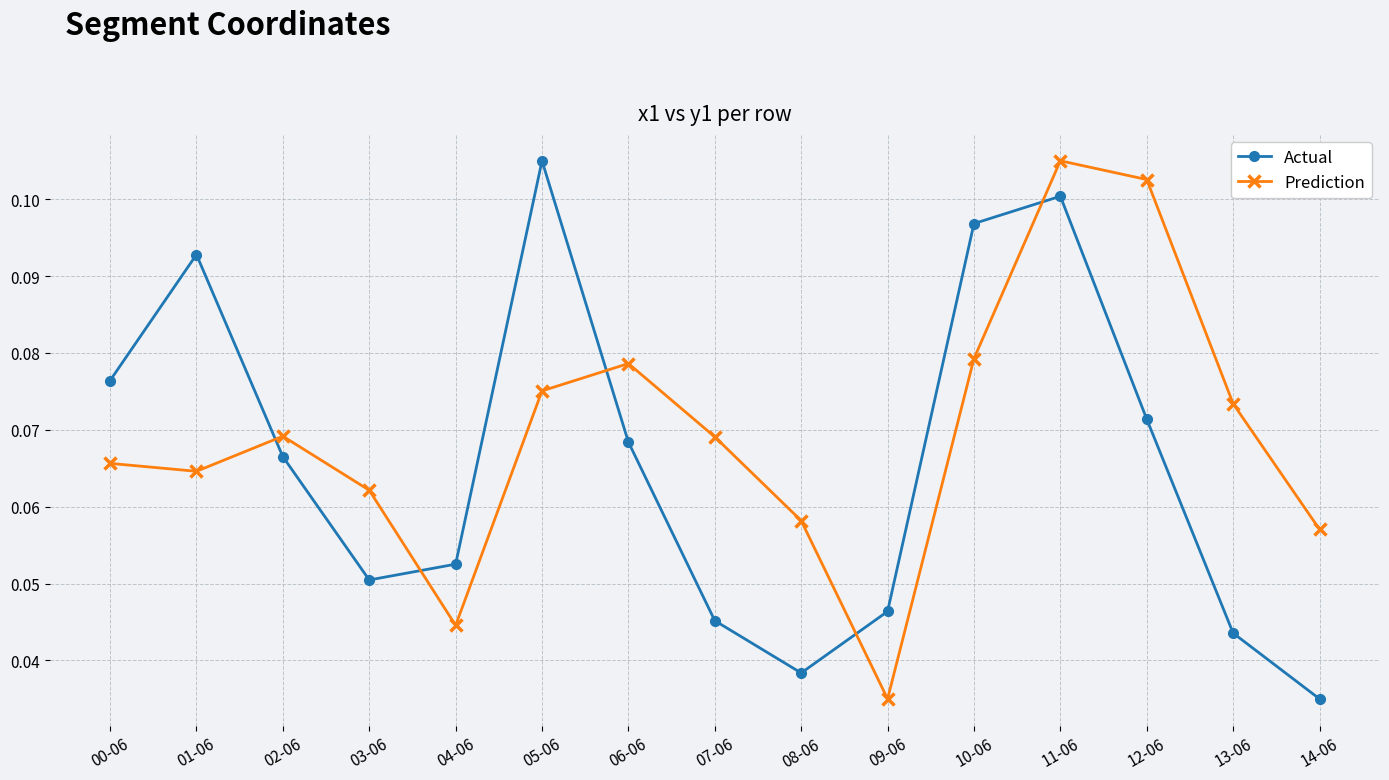

What is the label of the 15th point from the right?

00-06